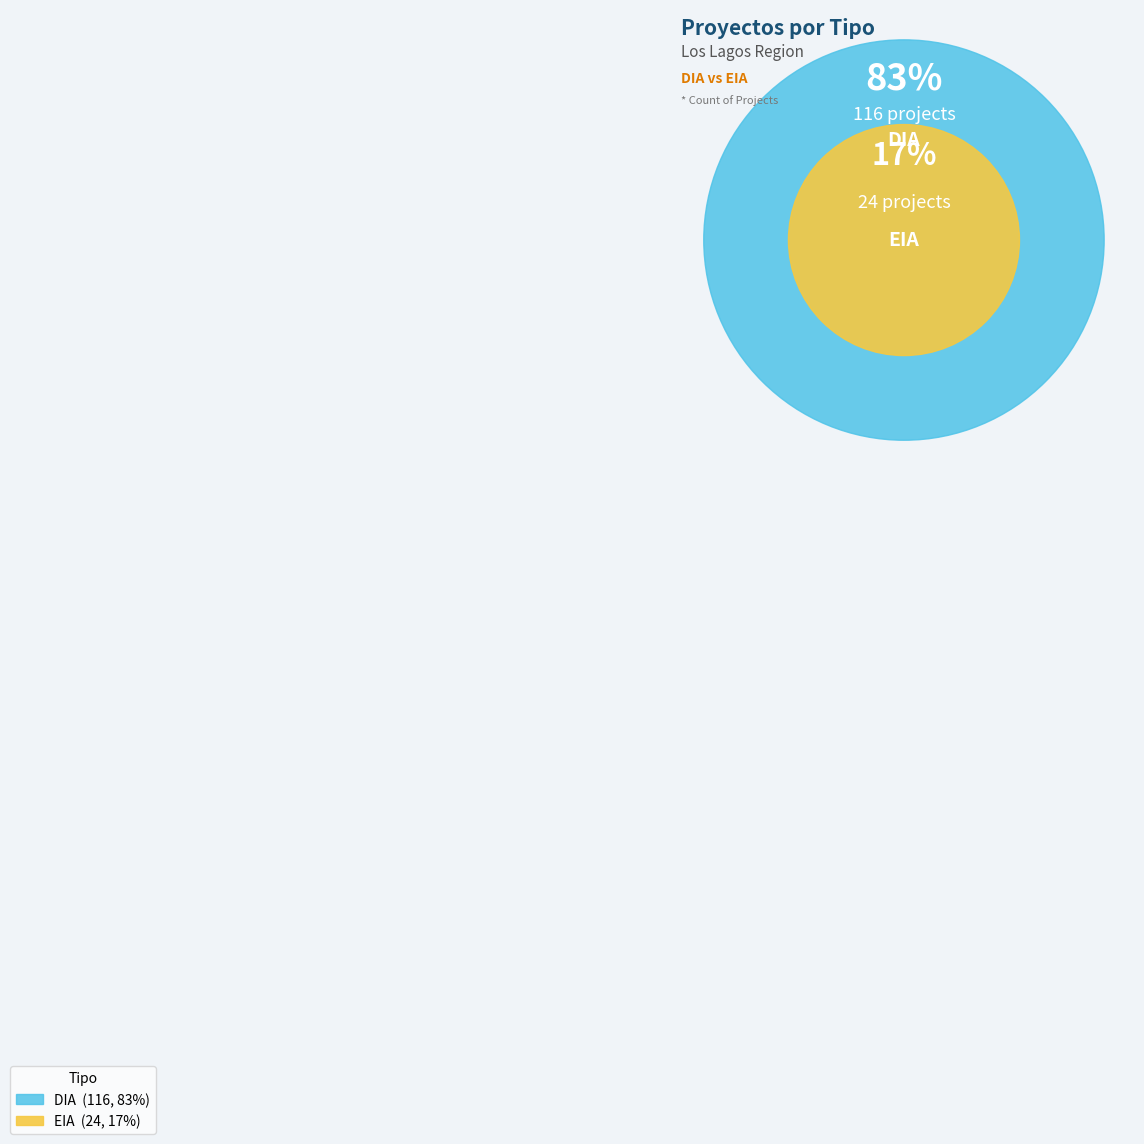

To the nearest percent, what is the difference between the DIA and EIA slice percentages?

66%